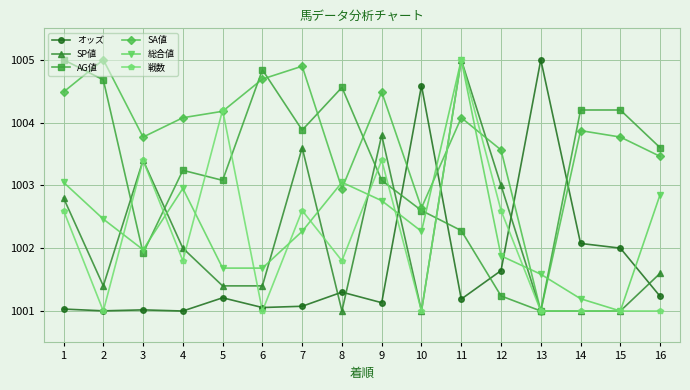

At which category is the sum across all series the highest?

11